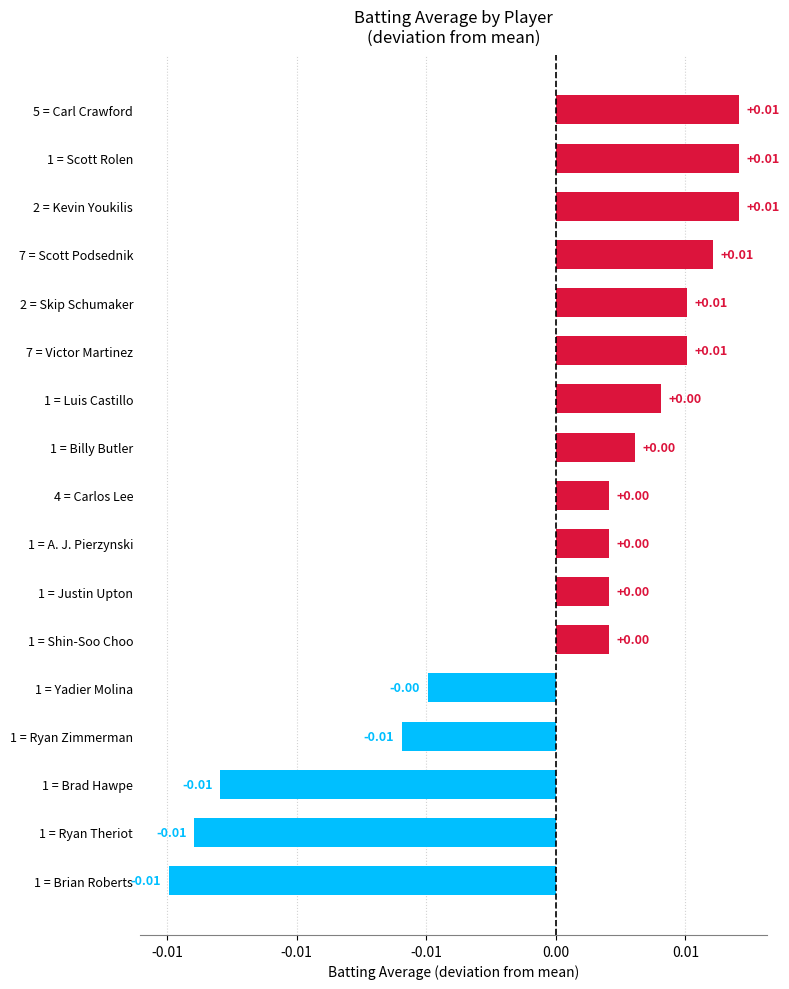

Are the bars horizontal?

Yes